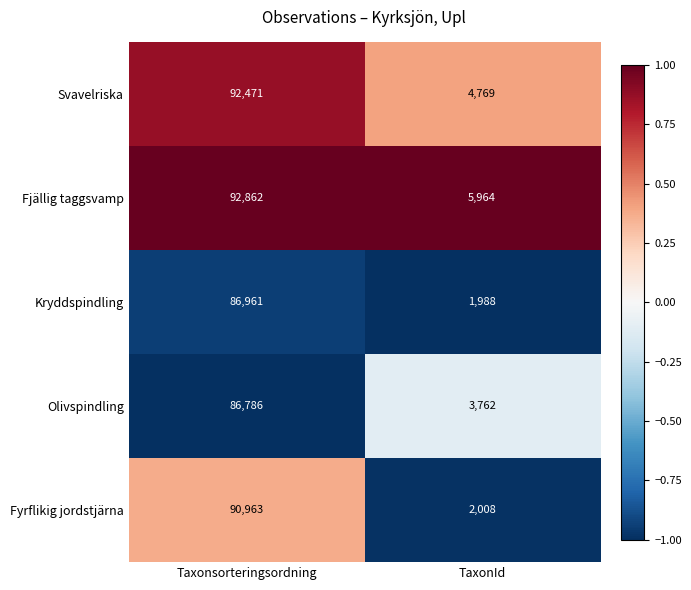

What is the sum of all Olivspindling values?

90548